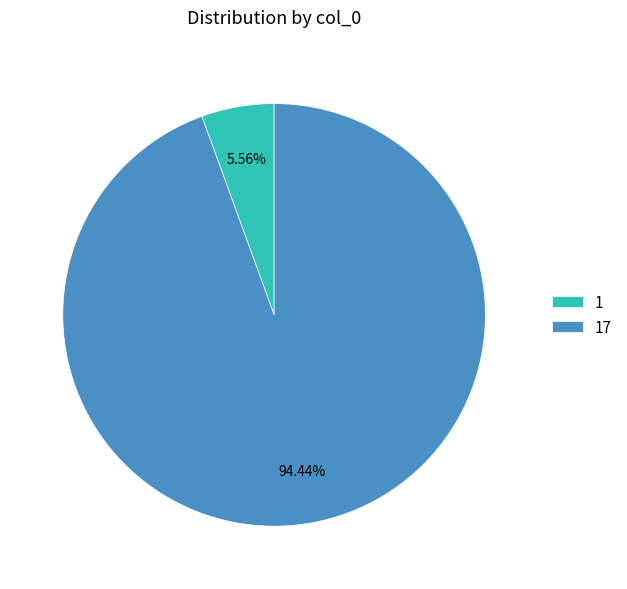

Which has a higher value, 1 or 17?

17